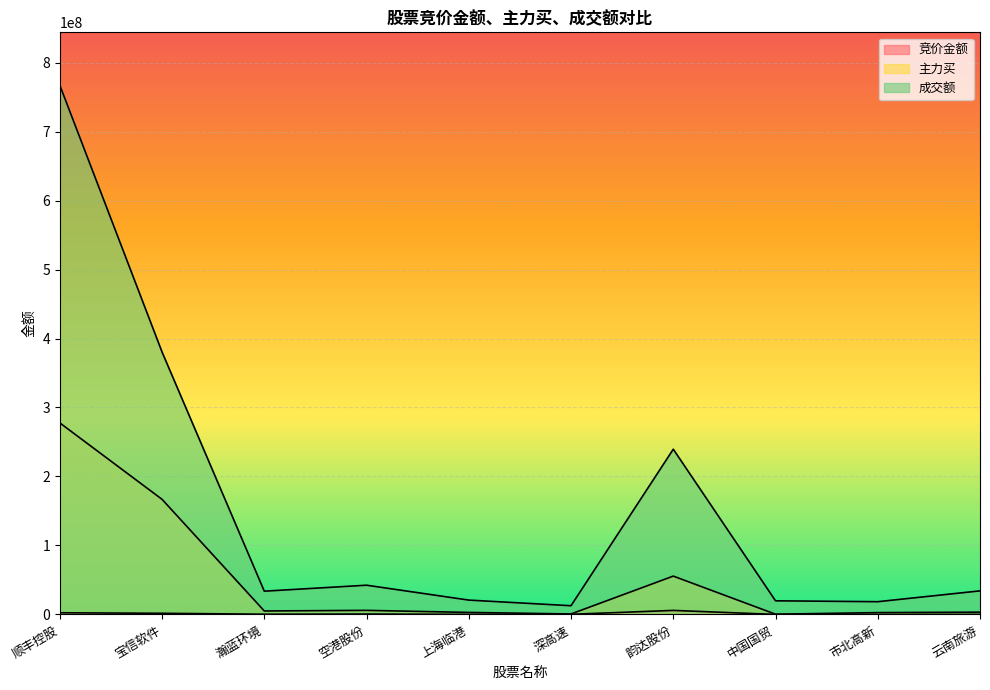

What is the greatest value displayed?

767087260